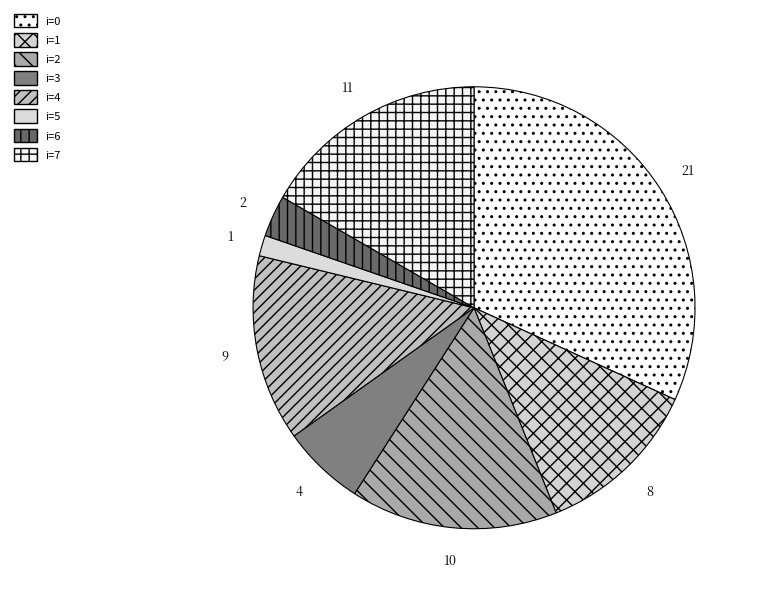

Is there any slice that represents more than half of the pie?

No